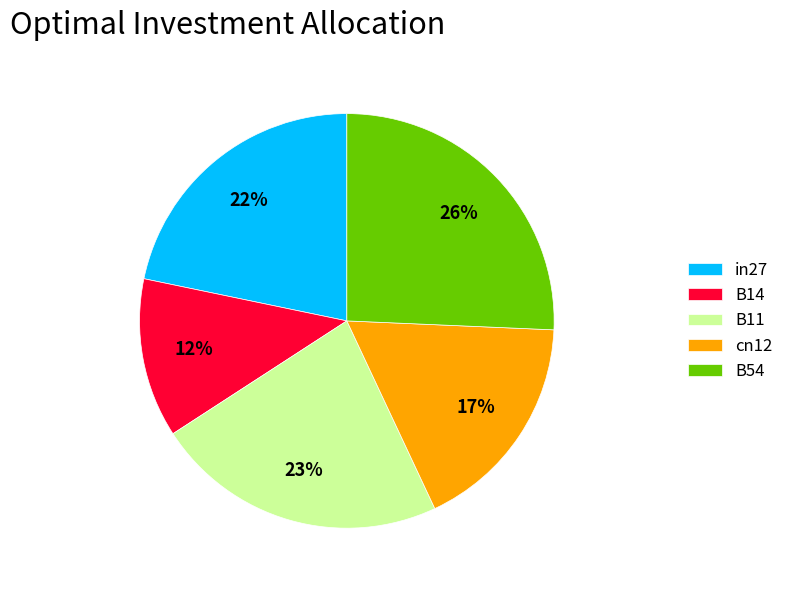

What is the largest slice in the pie chart?

B54